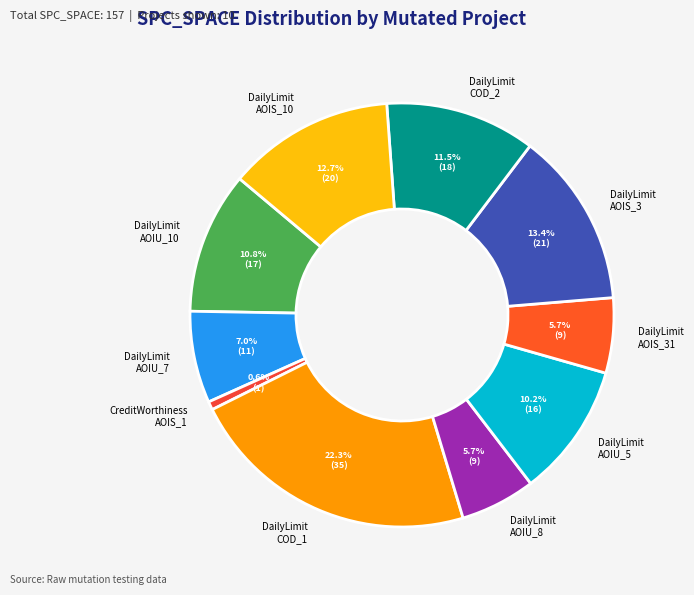

How many segments does this pie chart have?

10